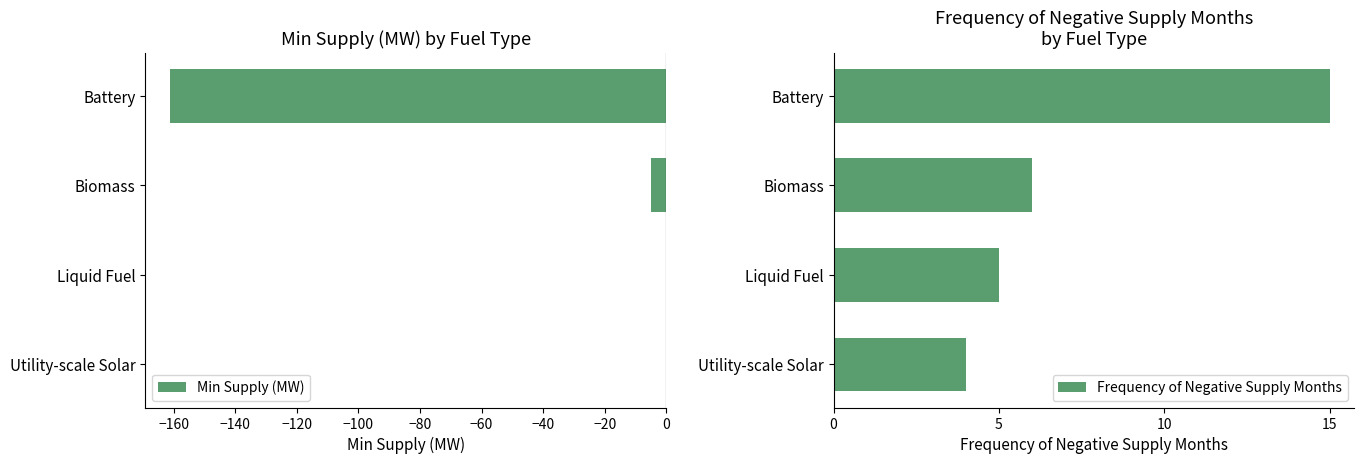

Is it true that Min Supply (MW) equals -5.0 at Biomass?

True